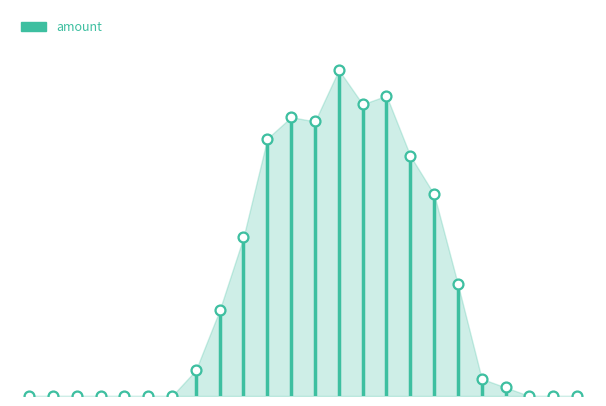

What is the change in value from 09:00:00 to 23:00:00?

-37